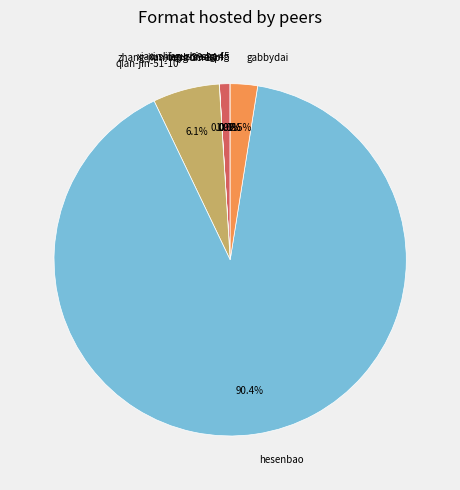

To the nearest percent, what percentage of the pie is qian-jin-51-10?

6%